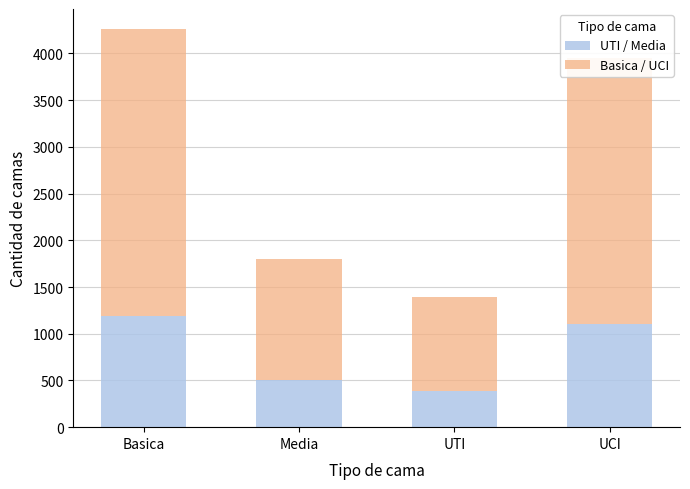

What value does the UTI / Media series have at Media, to the nearest 50?

500